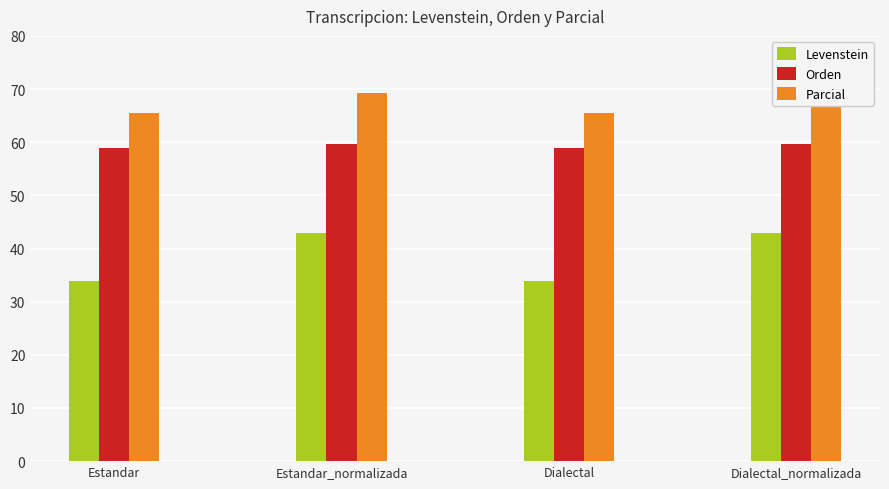

At how many categories does at least one series exceed 51?

4